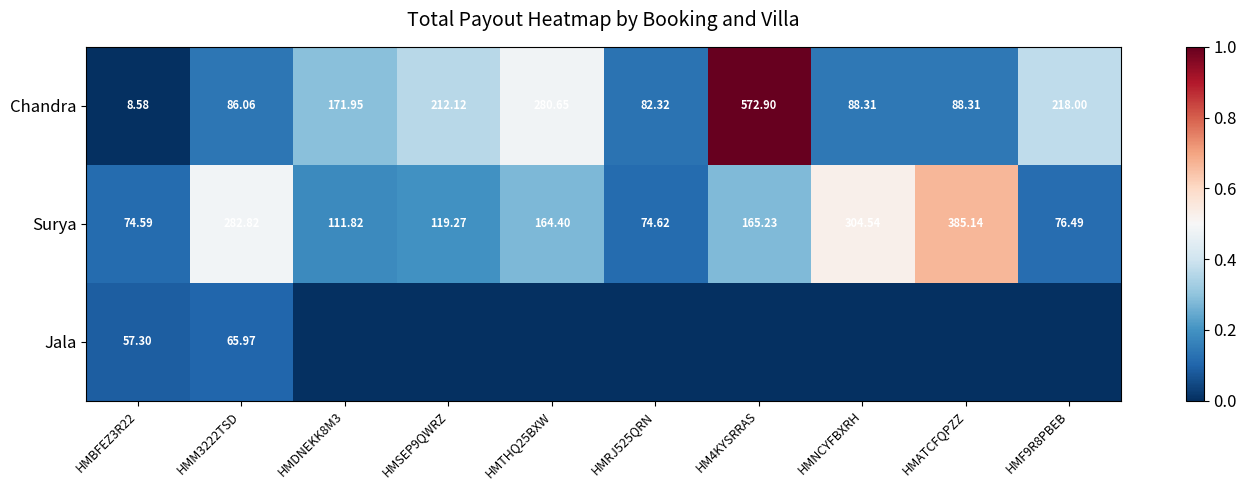

Is the value of Surya at HMRJ525QRN greater than the value of Chandra at HMBFEZ3R22?

Yes